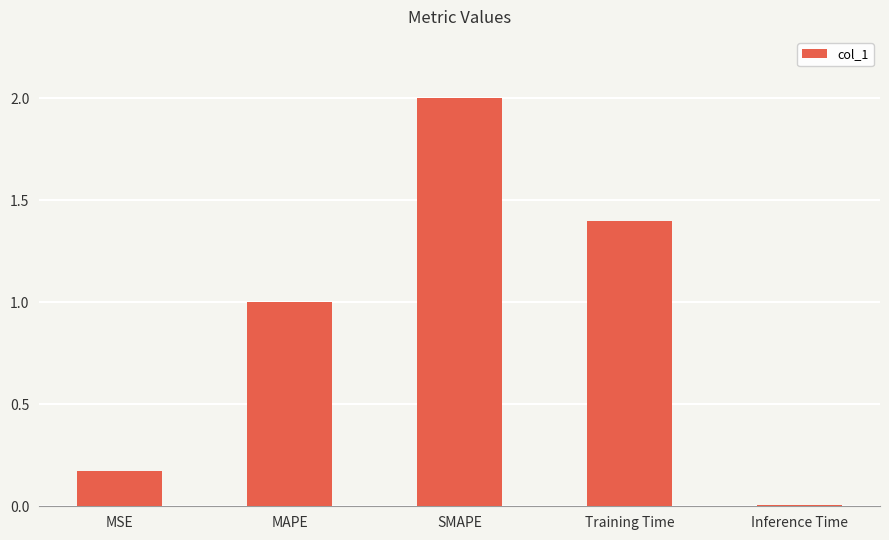

What is the ratio of the value at Training Time to the value at SMAPE?

0.7